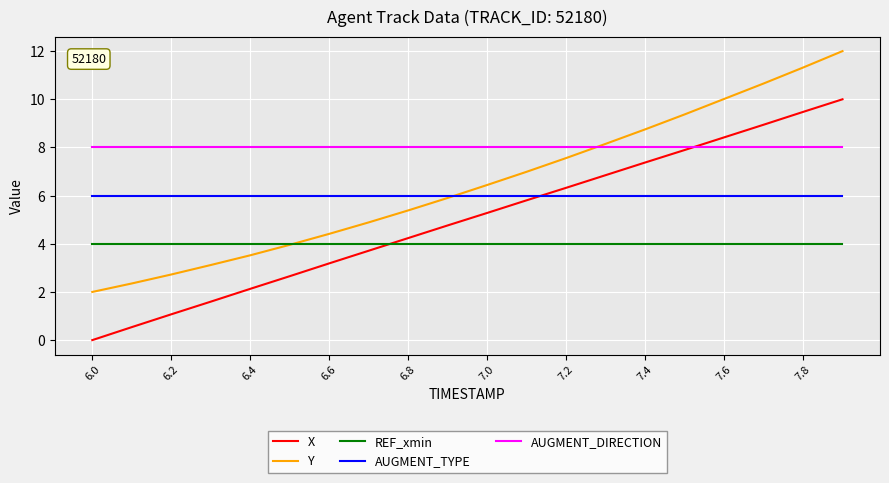

What is the maximum value shown in the chart?

12.0